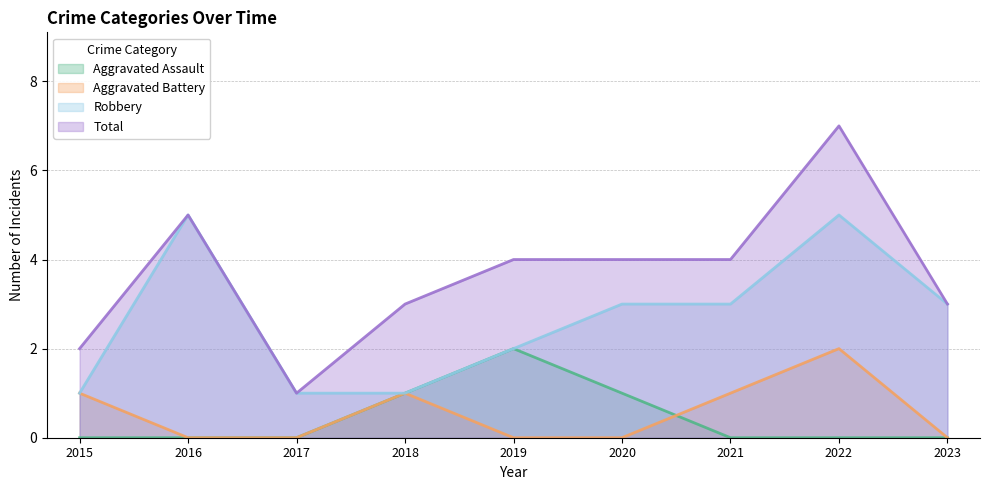

What is the maximum value for Aggravated Battery?

2